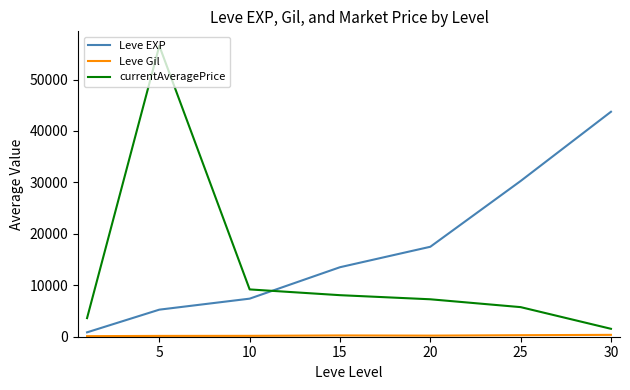

What is the highest value of the currentAveragePrice series?

56542.0